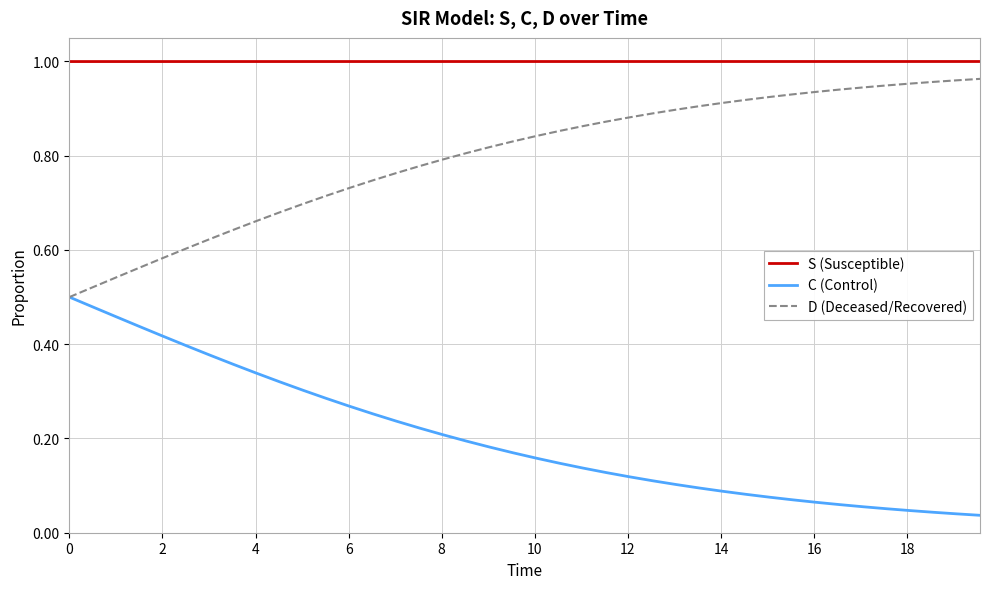

True or false: C (Control) and S (Susceptible) intersect in this chart.

False